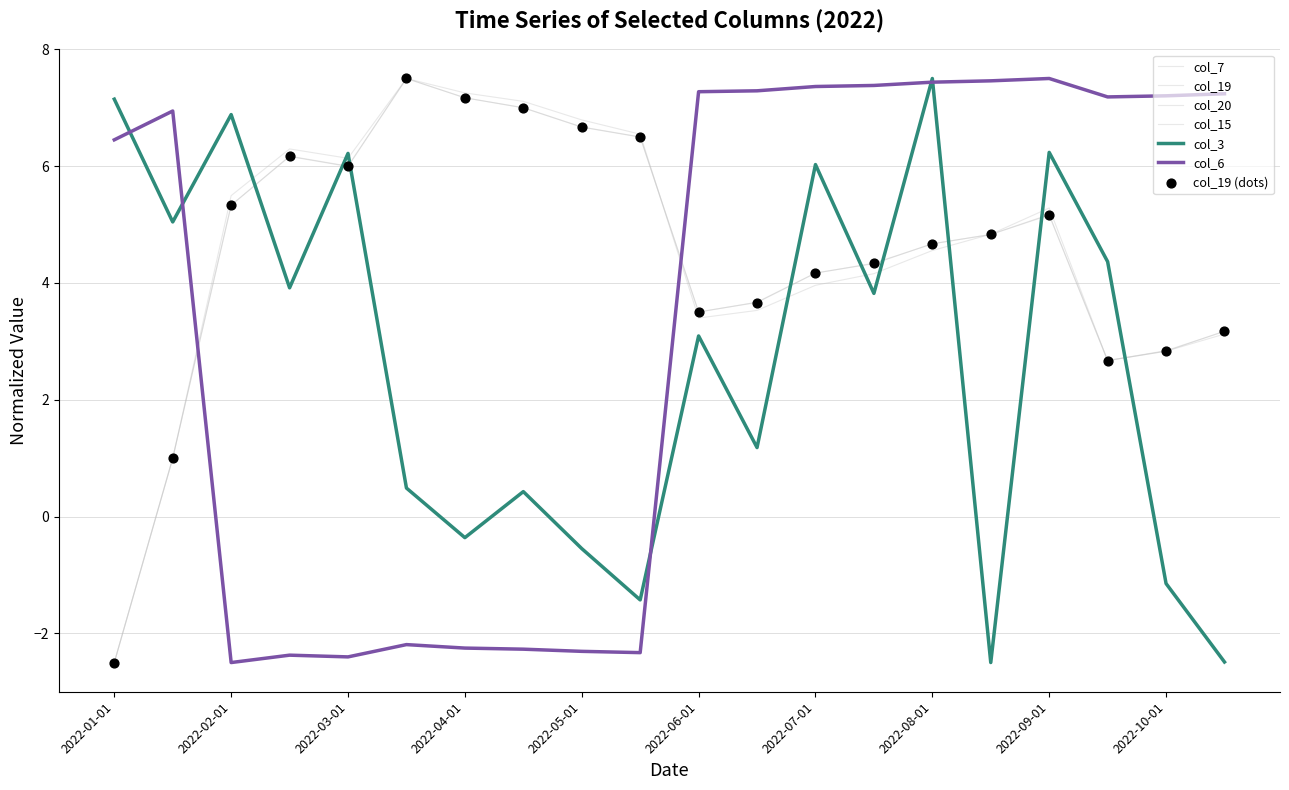

Which series has the largest total across all categories?

col_20